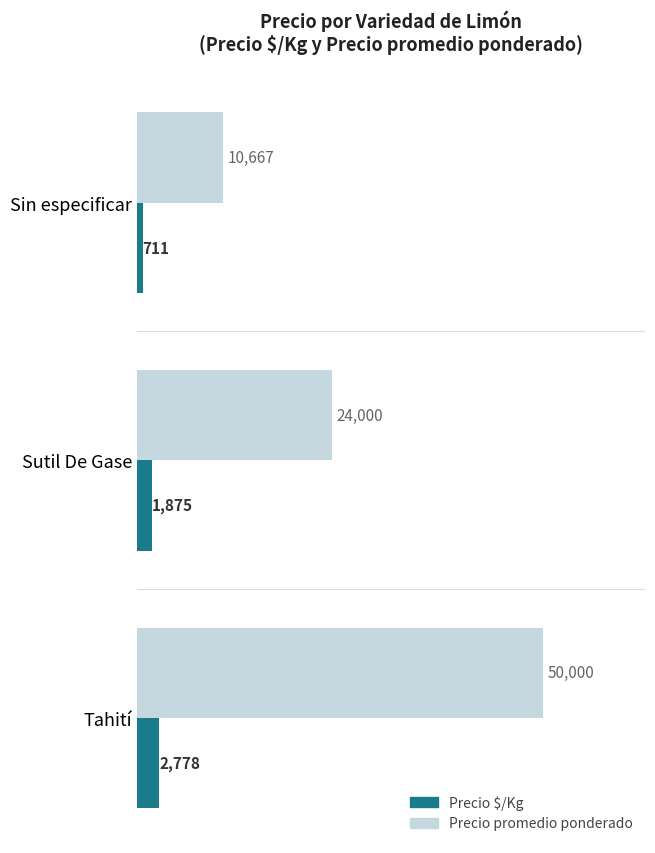

The Precio promedio ponderado series shows 16870 at Tahití. True or false?

False